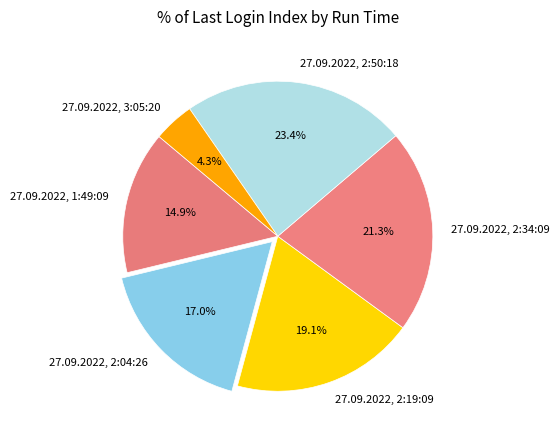

How many segments does this pie chart have?

6